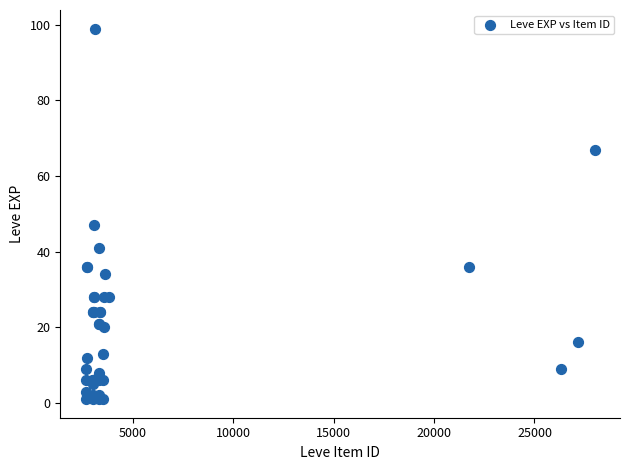

What Y value in the scatter plot is closest to 50?

47